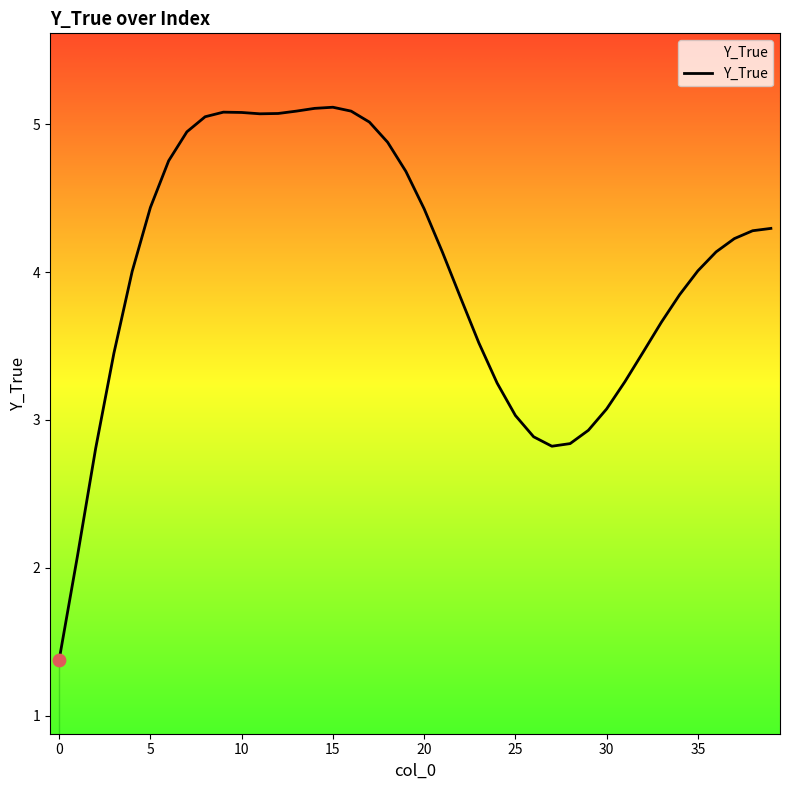

What is the smallest value displayed?

1.4